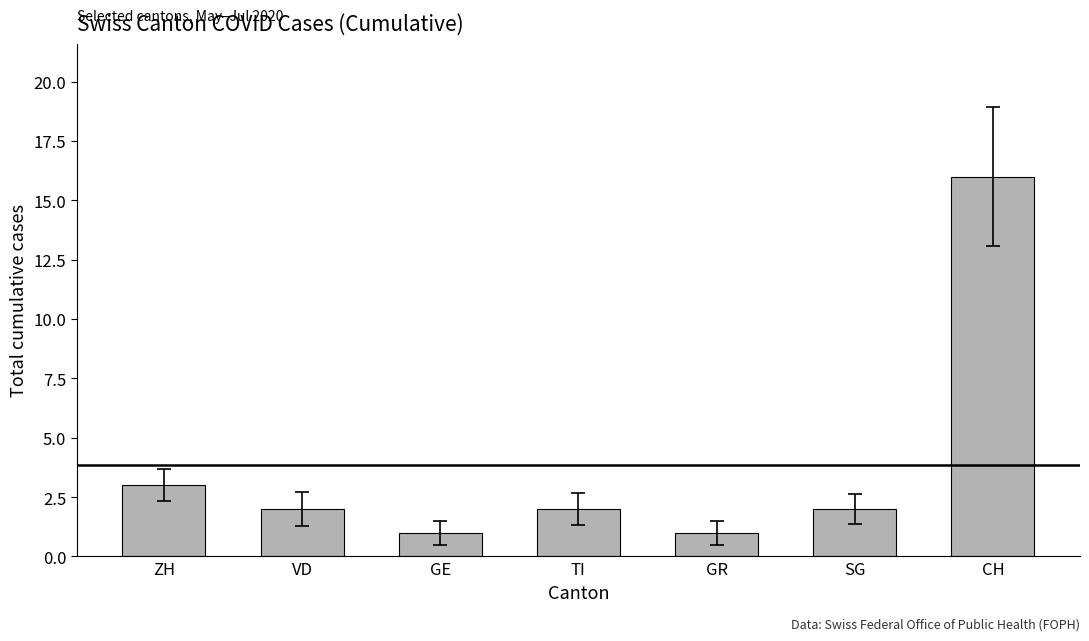

How many data points does each series have?

7